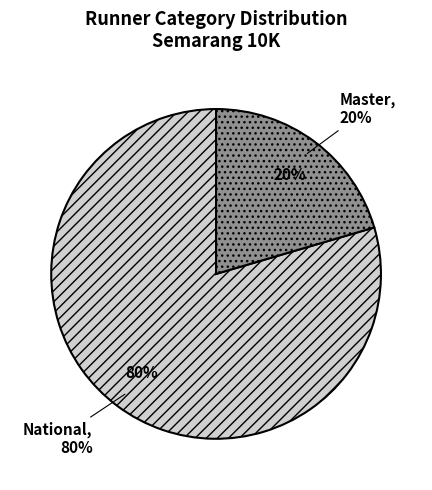

Which slice represents more than half of the pie?

National